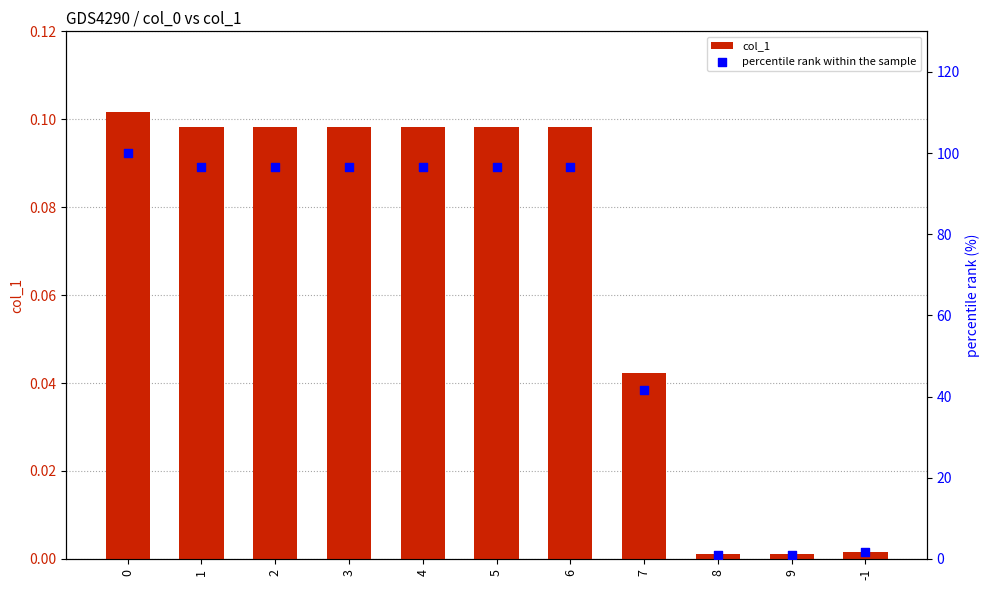

Which series has the widest spread of Y values?

percentile rank within the sample